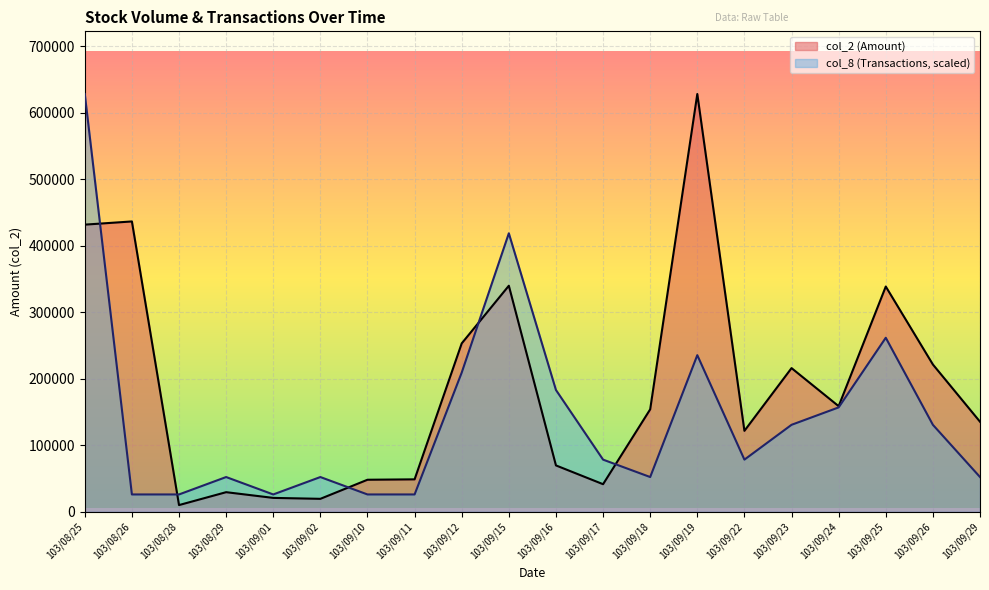

What is the difference between the maximum and second lowest values in the col_8 (Transactions) series?

602283.8